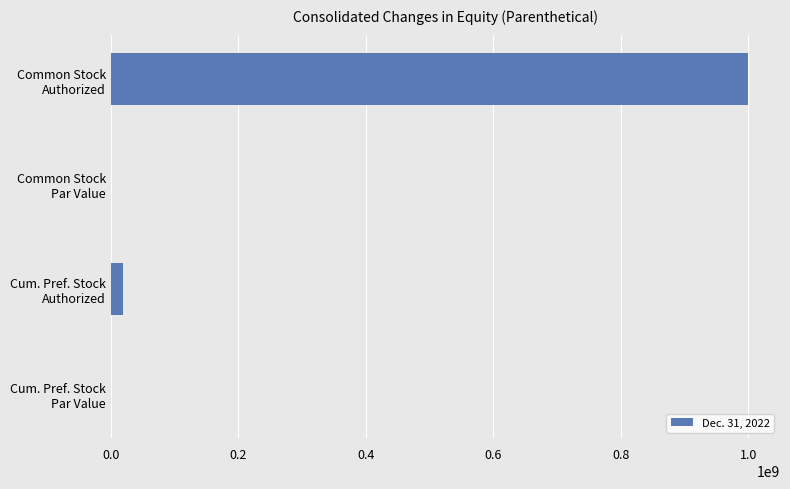

Count the number of categories in the chart.

4